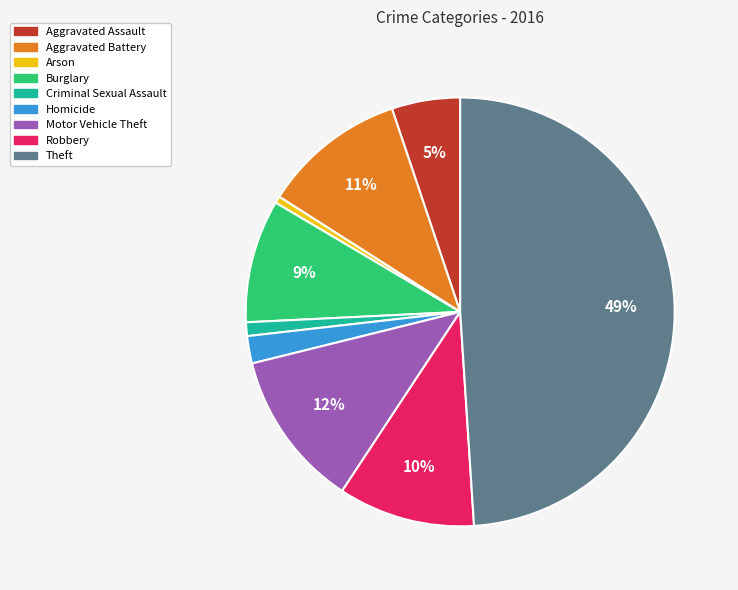

What is the largest slice in the pie chart?

Theft